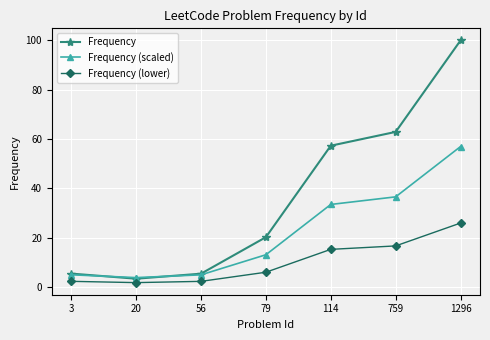

List the series in order of their peak value, lowest first.

Frequency (lower), Frequency (scaled), Frequency